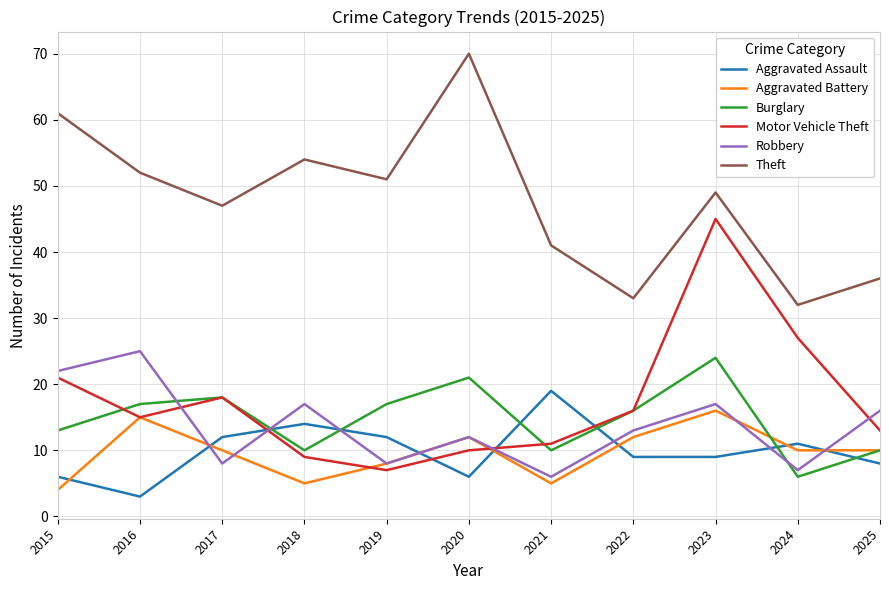

The Burglary series shows 4 at 2025. True or false?

False